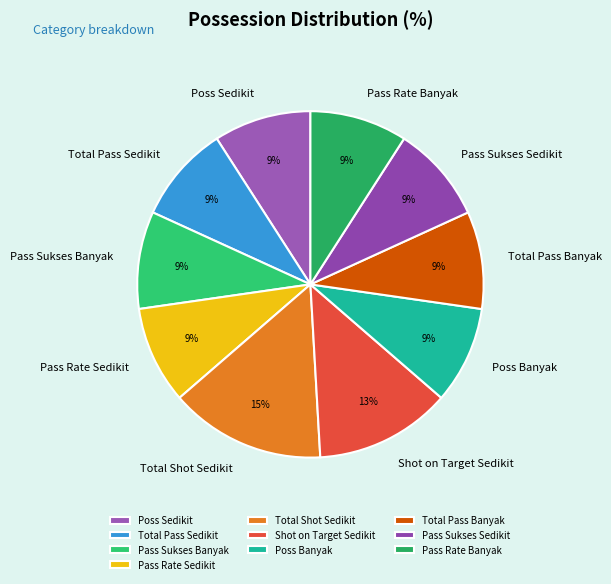

Does any single category account for the majority?

No